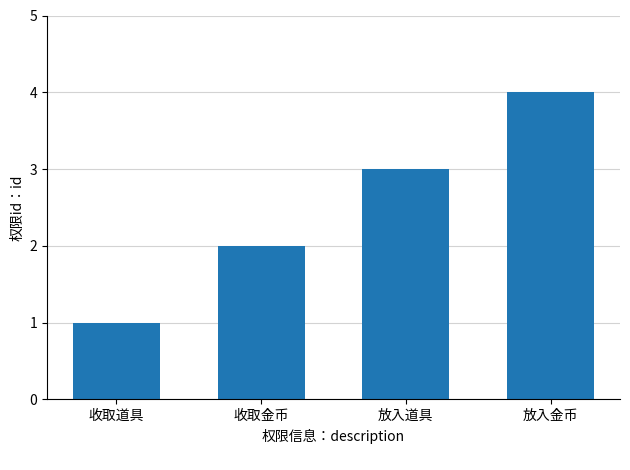

At which category does the chart reach its minimum across all series?

收取道具